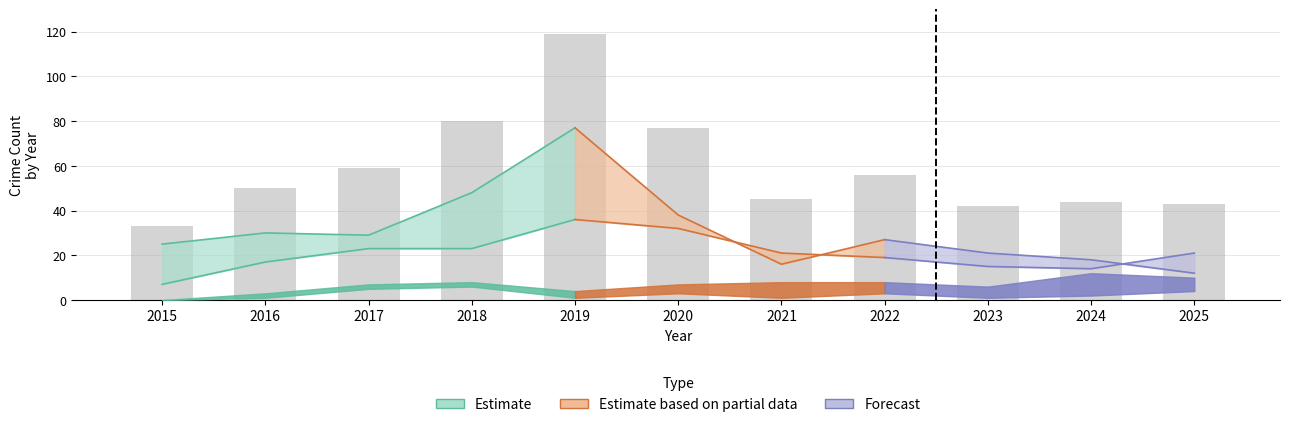

At which label is the value closest to 76?

2020